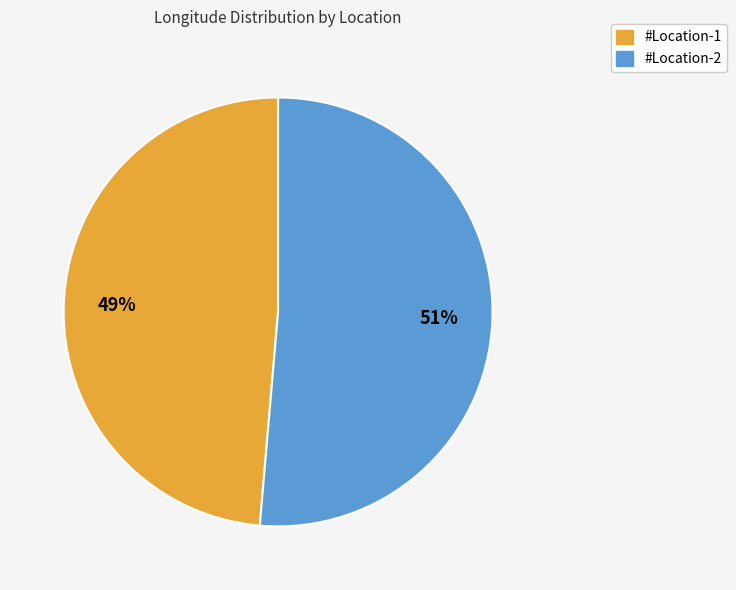

Which has a higher value, #Location-2 or #Location-1?

#Location-2